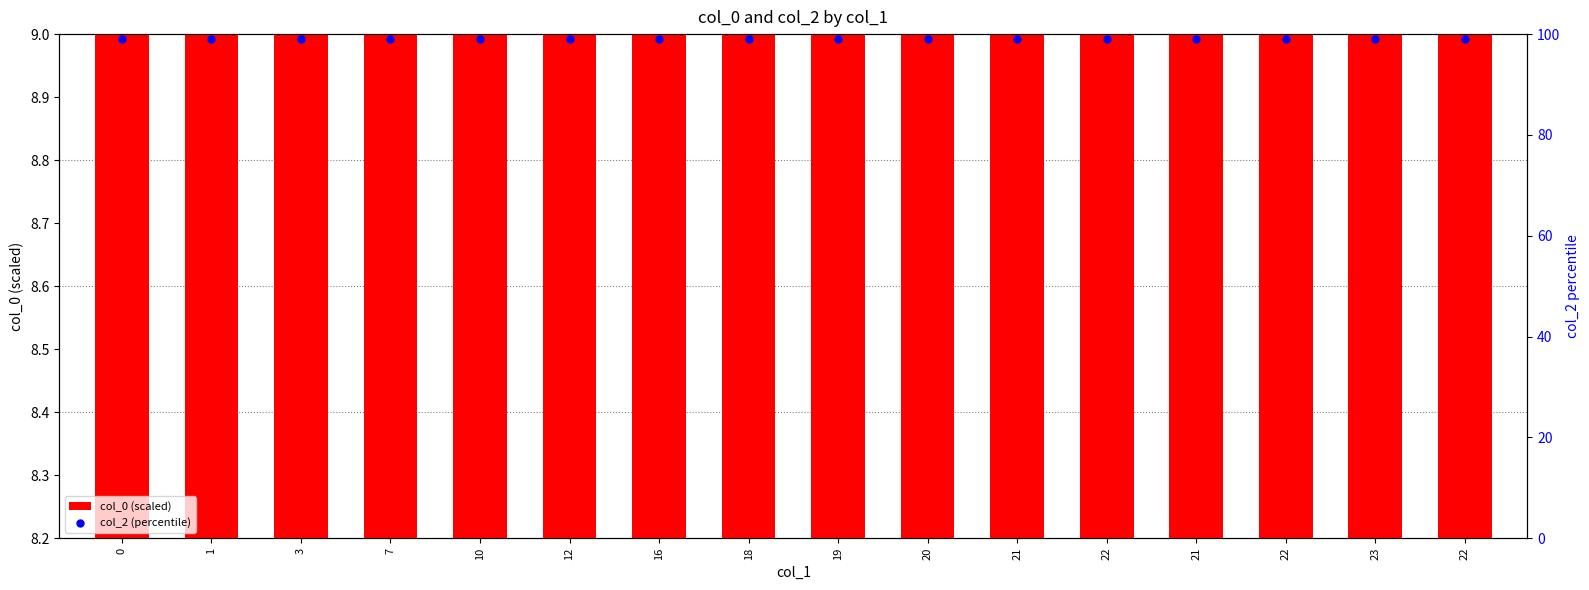

Is the value of col_0 (scaled) at 18 greater than the value of col_2 (percentile) at 10?

No